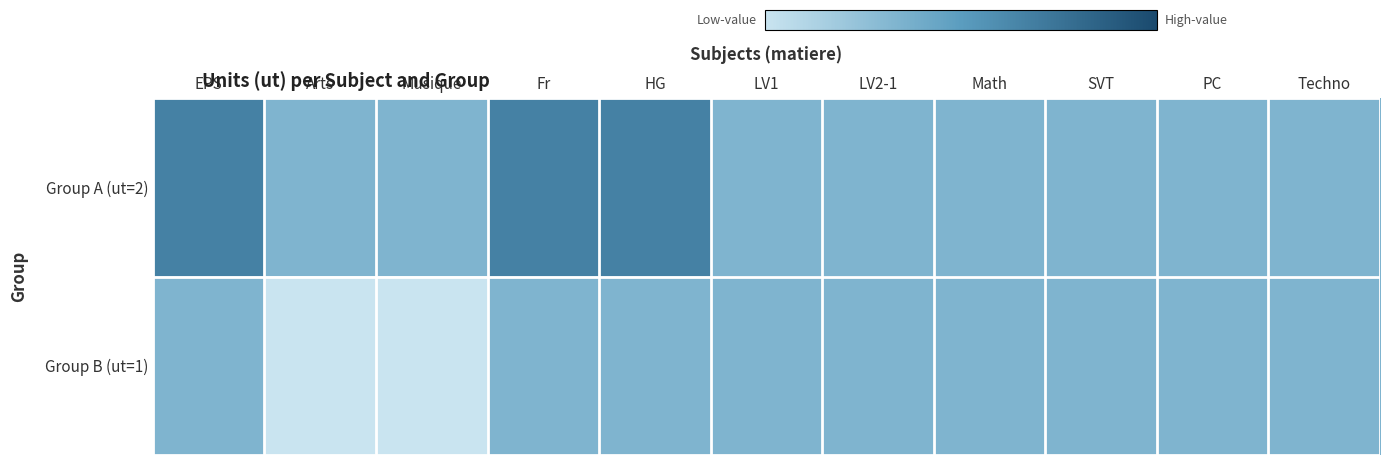

Which label corresponds to the largest value in the chart?

EPS